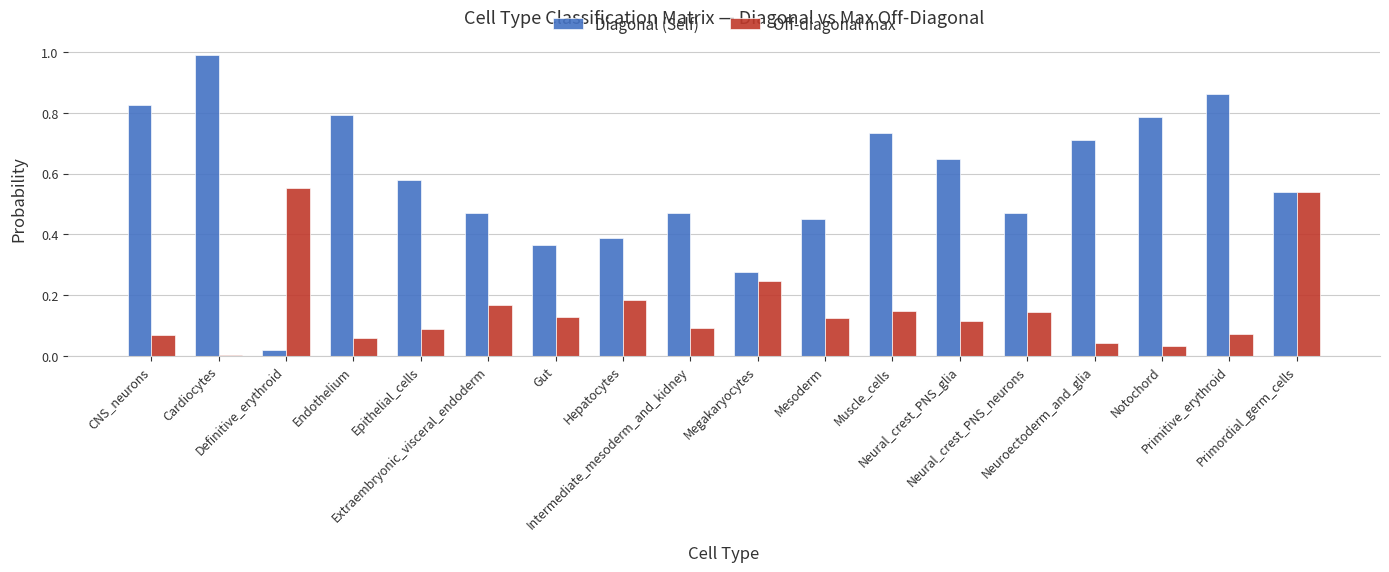

Which series has the largest total across all categories?

Diagonal (Self)